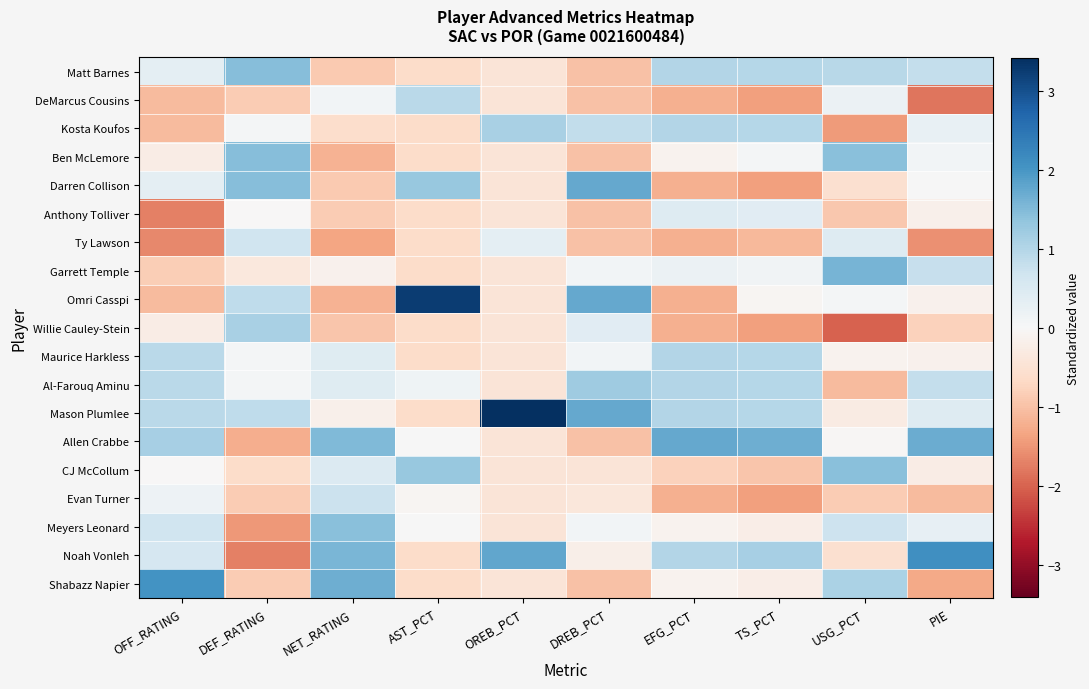

Which has a higher value, EFG_PCT or OREB_PCT?

EFG_PCT